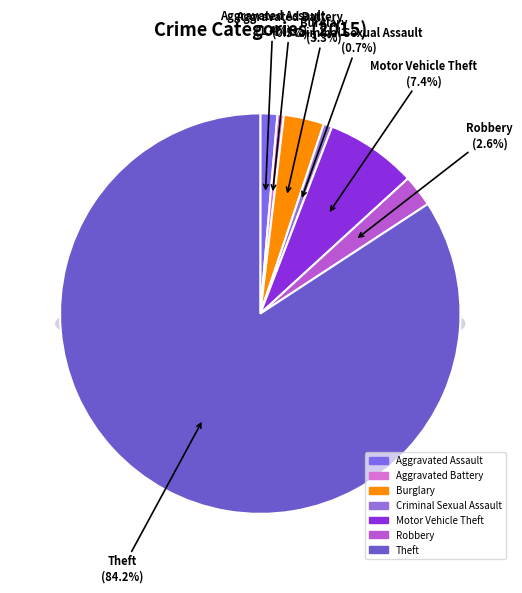

To the nearest percent, what portion does Criminal Sexual Assault represent?

1%